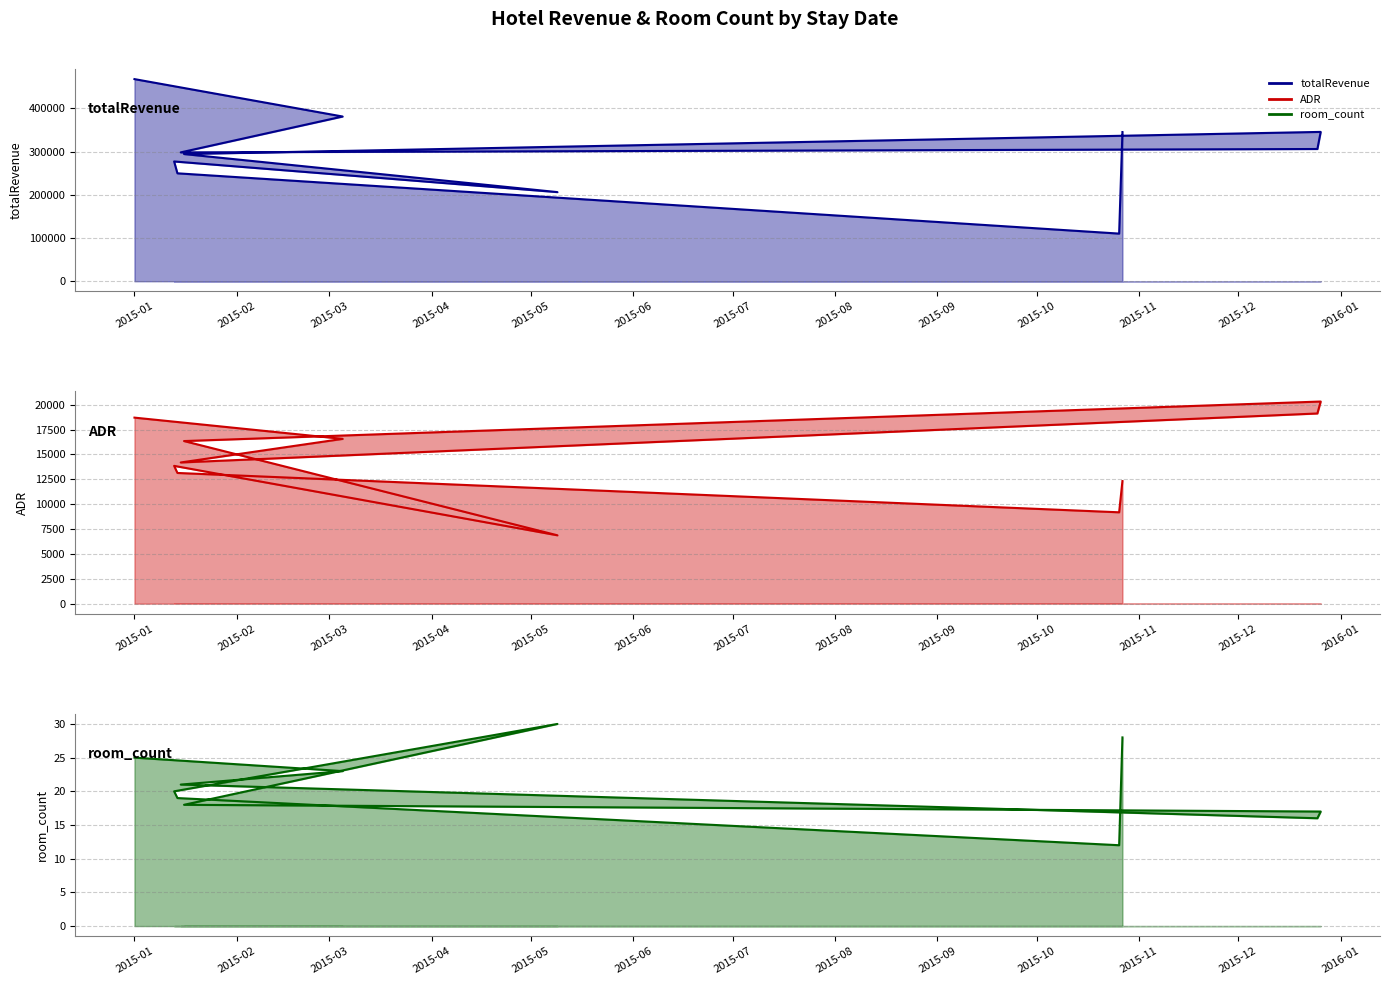

Does the chart display data point markers on the line(s)?

No